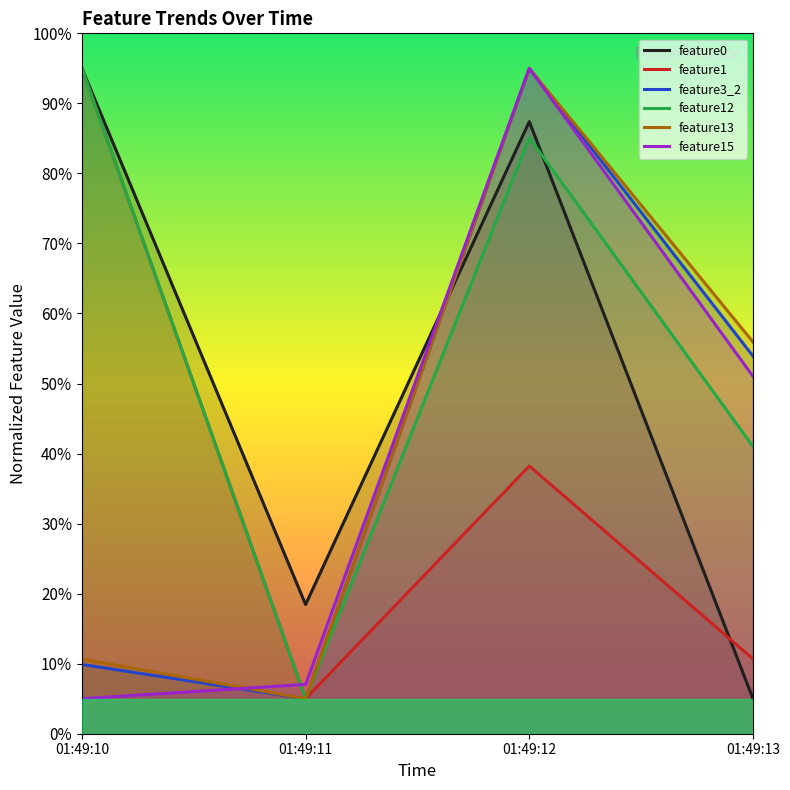

How many interior local peaks does the feature13 series have?

1